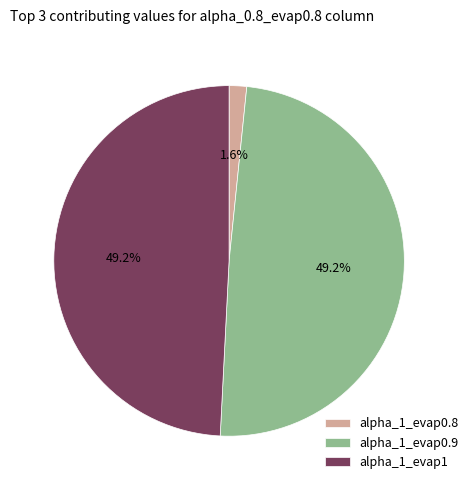

Is there any slice that represents more than half of the pie?

No